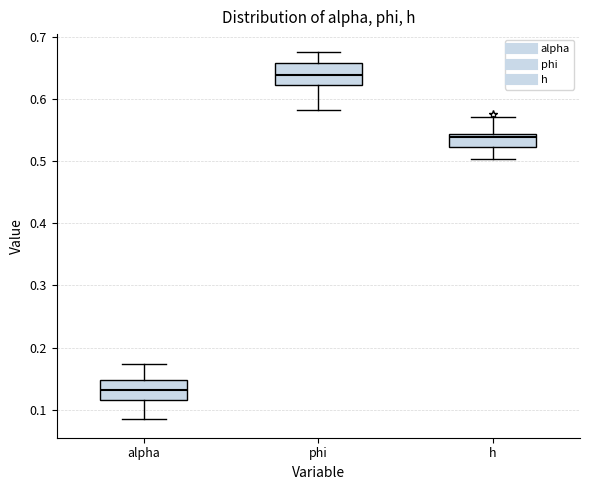

Reading left to right, transcribe this box plot: for each box, give where its median line is, the range the box spans, and where its two whiskers end, as read against the y-axis. The values are not printed on the chart, so give them approximately, as read against the axis.

alpha: median 0.13, box 0.12 to 0.15, whiskers 0.08 to 0.17
phi: median 0.64, box 0.62 to 0.66, whiskers 0.58 to 0.67
h: median 0.54 (just below the box's upper edge), box 0.52 to 0.54, whiskers 0.50 to 0.57